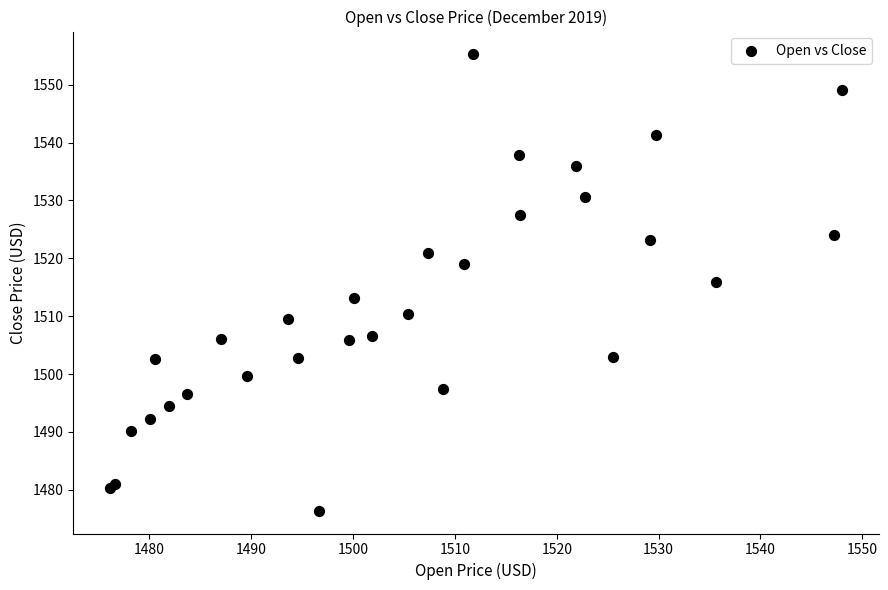

What Y value in the scatter plot is closest to 1515?

1515.9